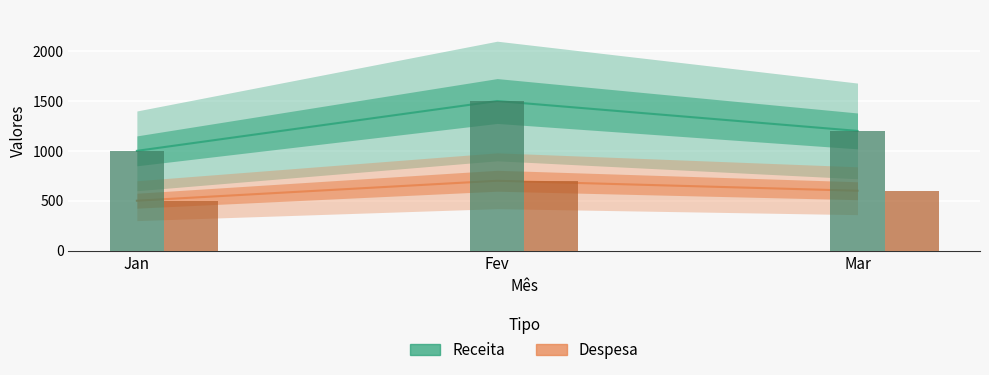

What is the approximate value of Despesa at Jan?

500